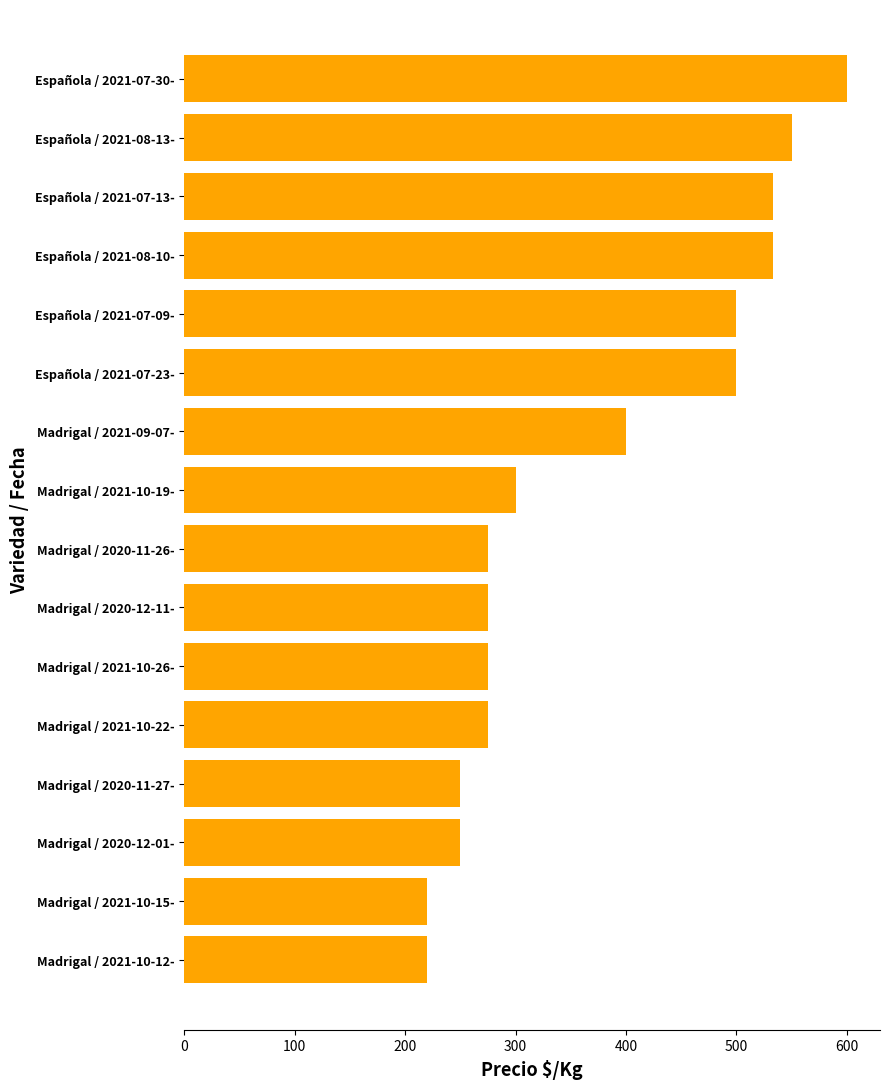

Reading bottom to top, list all the values displayed in this chart.

Madrigal / 2021-10-12-=220	Madrigal / 2021-10-15-=220	Madrigal / 2020-12-01-=250	Madrigal / 2020-11-27-=250	Madrigal / 2021-10-22-=275	Madrigal / 2021-10-26-=275	Madrigal / 2020-12-11-=275	Madrigal / 2020-11-26-=275	Madrigal / 2021-10-19-=300	Madrigal / 2021-09-07-=400	Española / 2021-07-23-=500	Española / 2021-07-09-=500	Española / 2021-08-10-=533	Española / 2021-07-13-=533	Española / 2021-08-13-=550	Española / 2021-07-30-=600